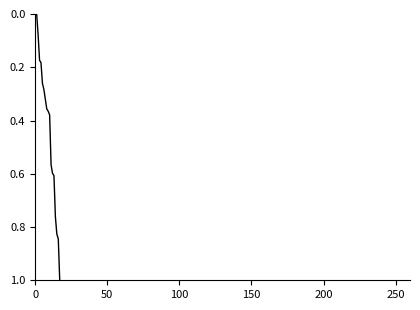

What is the difference between the maximum and minimum values?

1.0